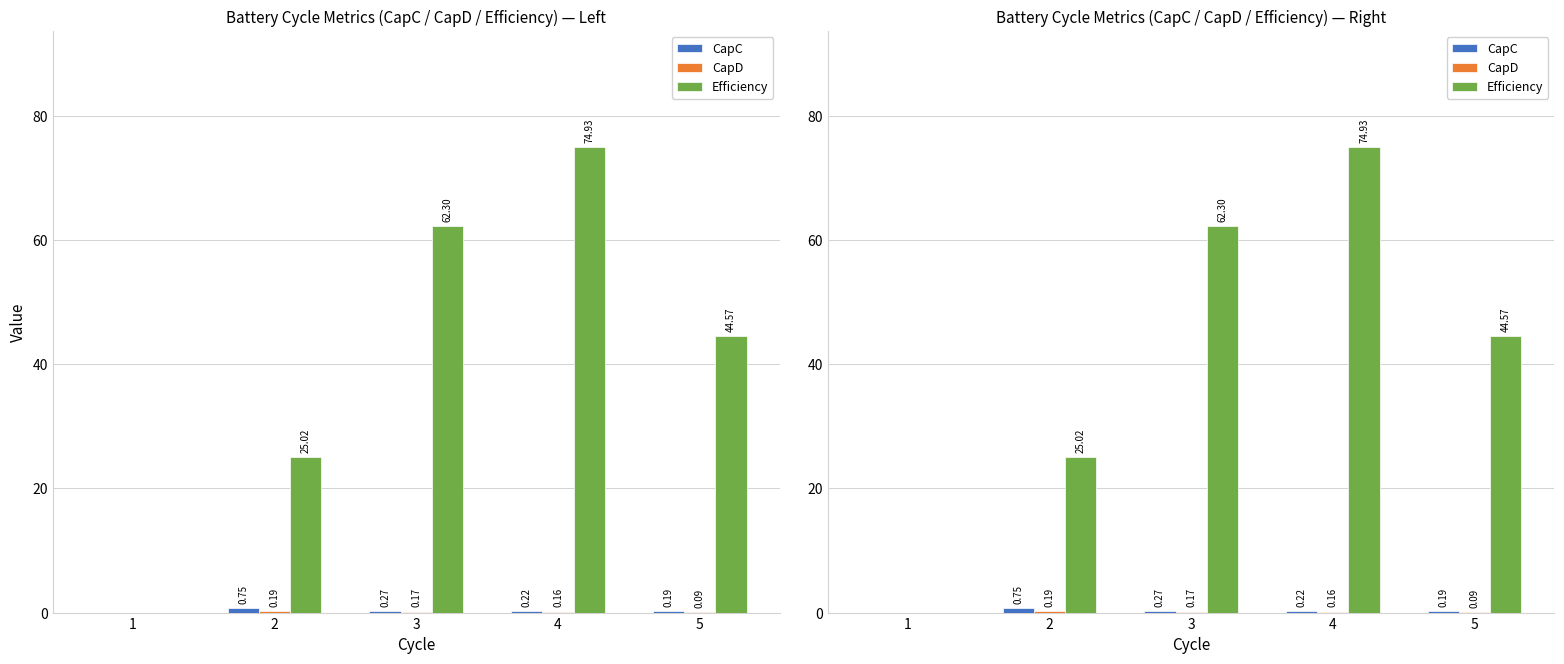

Read the CapD value at 4.

0.2